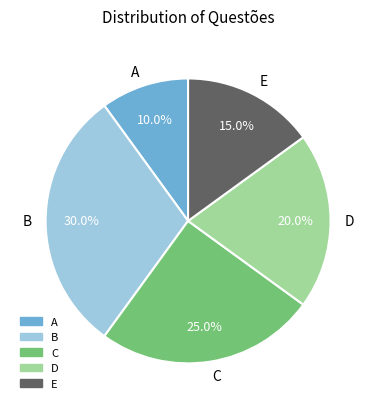

The D slice represents 13% of the pie. True or false?

False